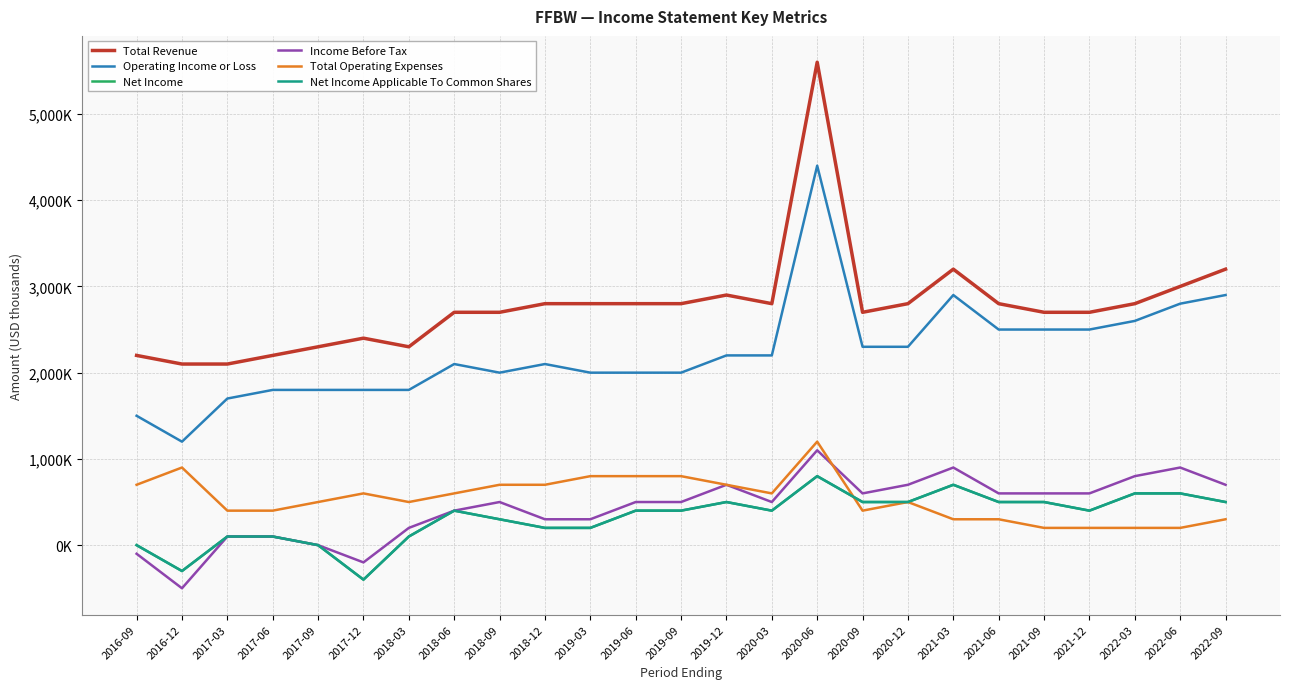

Which category has the highest value across all series?

2020-06